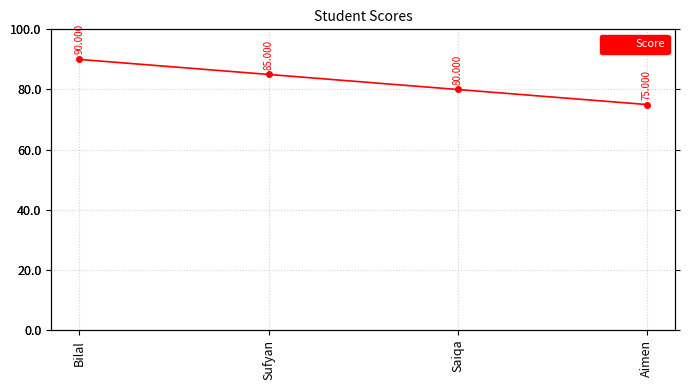

How many data points are above 85?

1